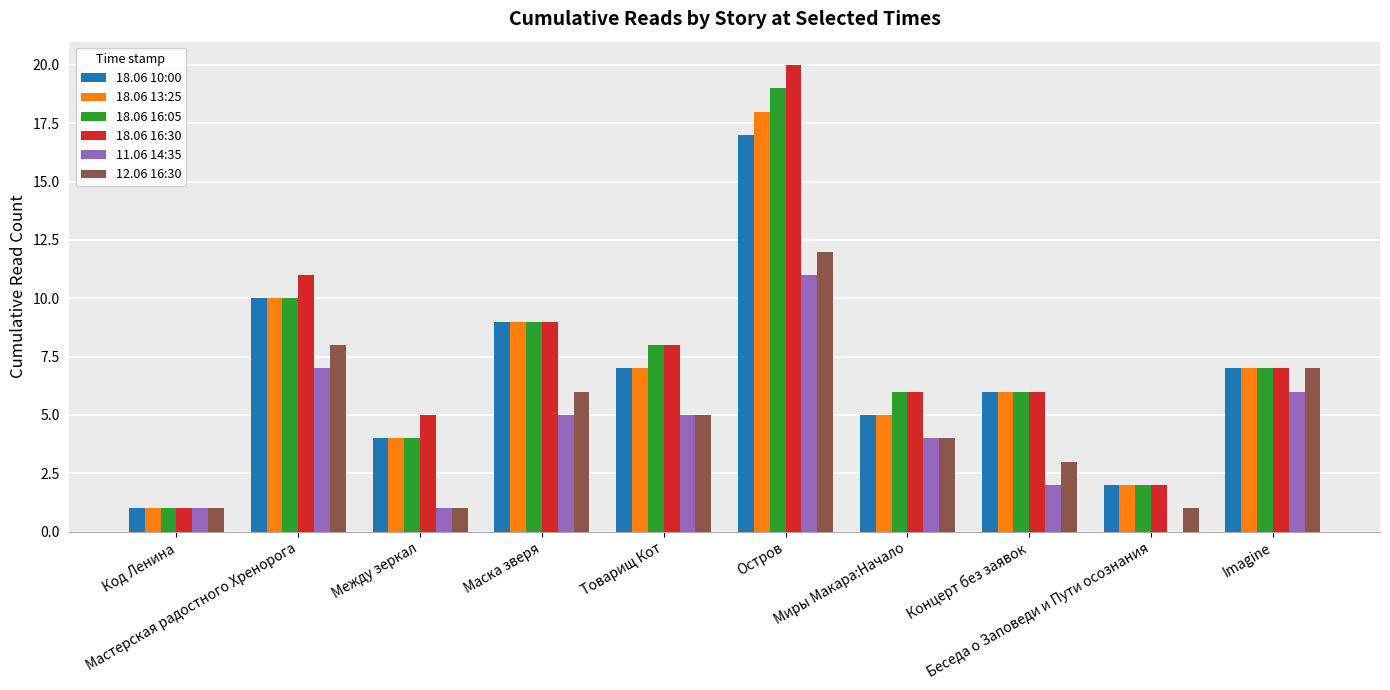

What is the greatest value displayed?

20